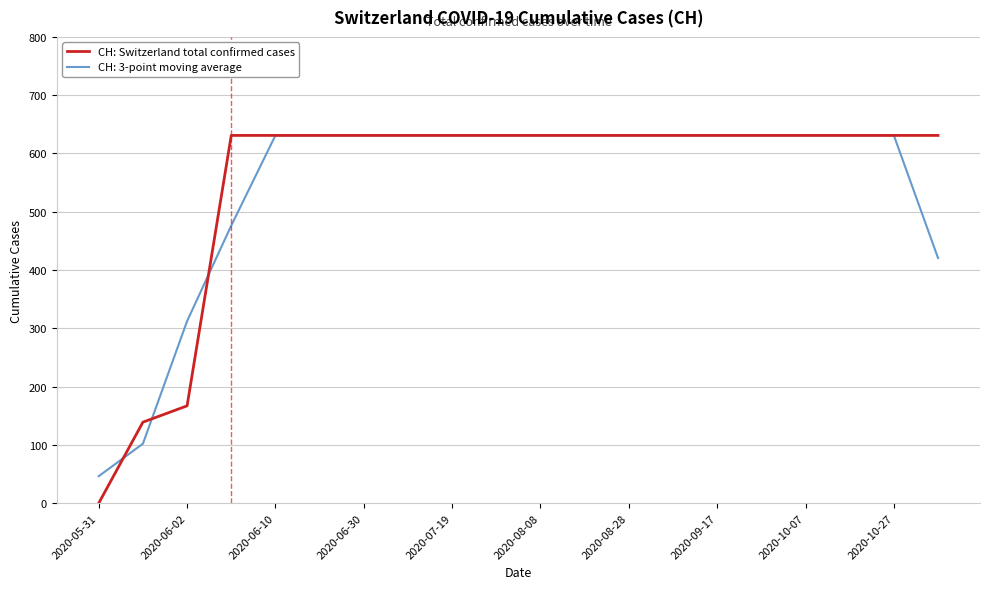

Which series has the widest spread of values?

CH: Switzerland total confirmed cases